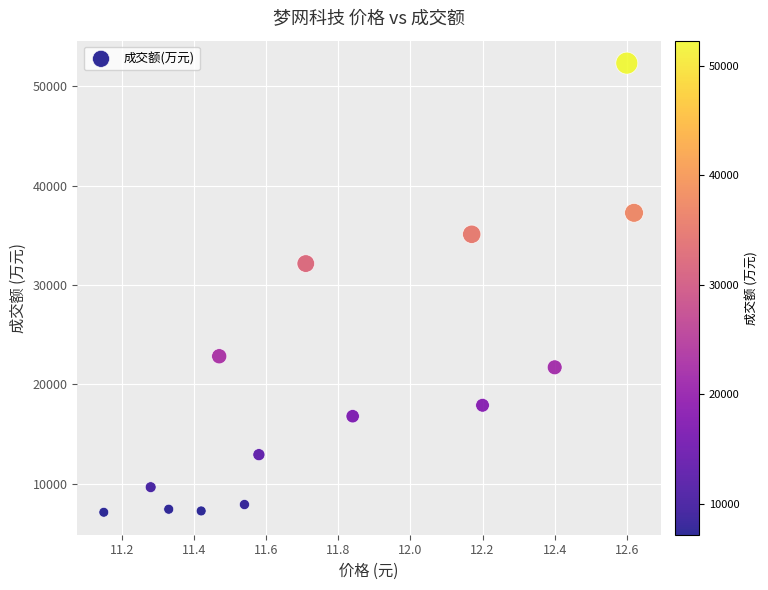

What Y value in the scatter plot is closest to 29729?

32155